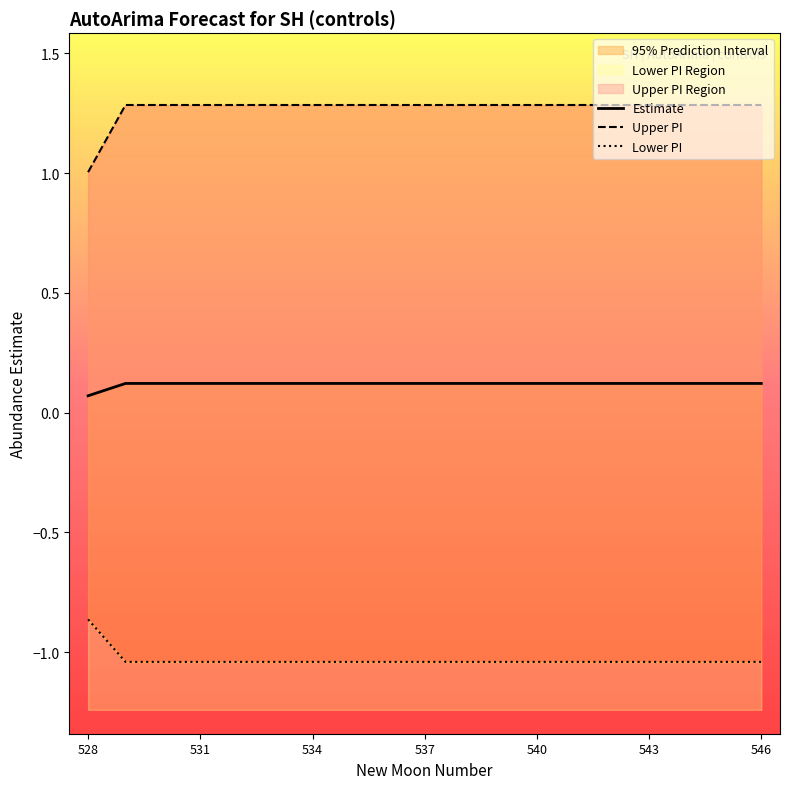

How many distinct data groups are displayed?

3